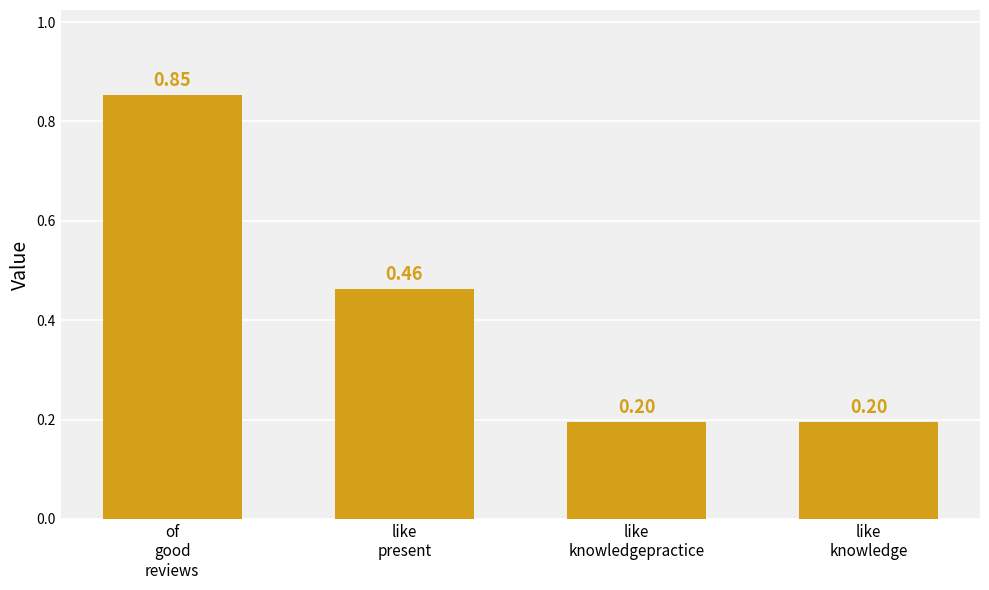

What is the difference between the values at of
good
reviews and like
knowledgepractice?

0.7